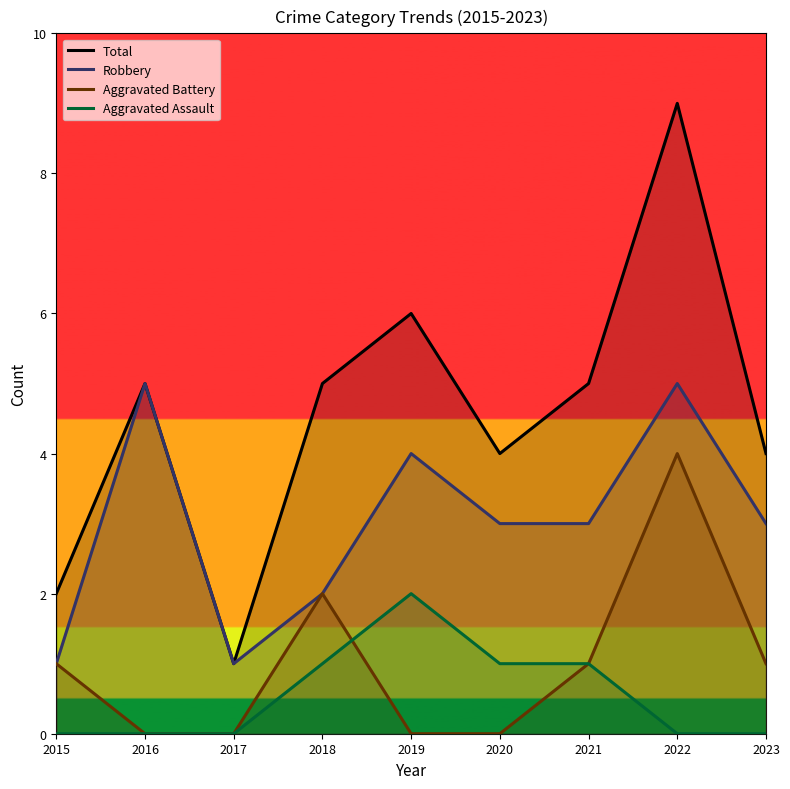

What is the spread (max minus min) of values at 2021?

4